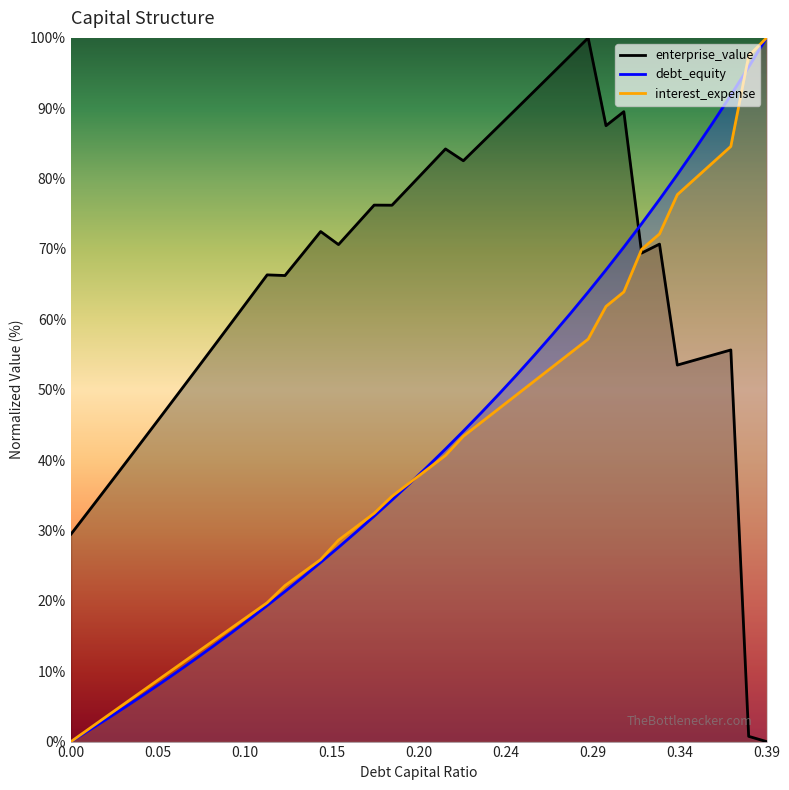

Reading left to right, extract all data points from this chart.

debt_capital: 0.0	1.6	3.2	4.8	6.5	8.2	10.0	11.8	13.6	15.5	17.4	19.3	21.3	23.4	25.5	27.6	29.8	32.0	34.3	36.7	39.1	41.6	44.1	46.7	49.4	52.1	55.0	57.9	60.8	63.9	67.0	70.3	73.6	77.0	80.6	84.2	88.0	91.9	95.9	100.0
enterprise_value: 29.5	32.8	36.1	39.4	42.7	46.1	49.4	52.8	56.1	59.5	62.9	66.3	66.2	69.4	72.5	70.6	73.4	76.2	76.2	78.9	81.5	84.2	82.5	85.0	87.5	90.0	92.5	95.0	97.5	100.0	87.5	89.5	69.4	70.7	53.5	54.2	54.9	55.7	0.7	0.0
debt_equity: 0.0	1.8	3.6	5.4	7.2	9.0	10.8	12.6	14.4	16.1	17.9	19.7	22.2	24.0	25.9	28.6	30.5	32.4	34.9	36.8	38.7	40.7	43.4	45.4	47.3	49.3	51.3	53.2	55.2	57.2	61.8	63.9	70.0	72.1	77.7	80.0	82.3	84.6	97.4	100.0